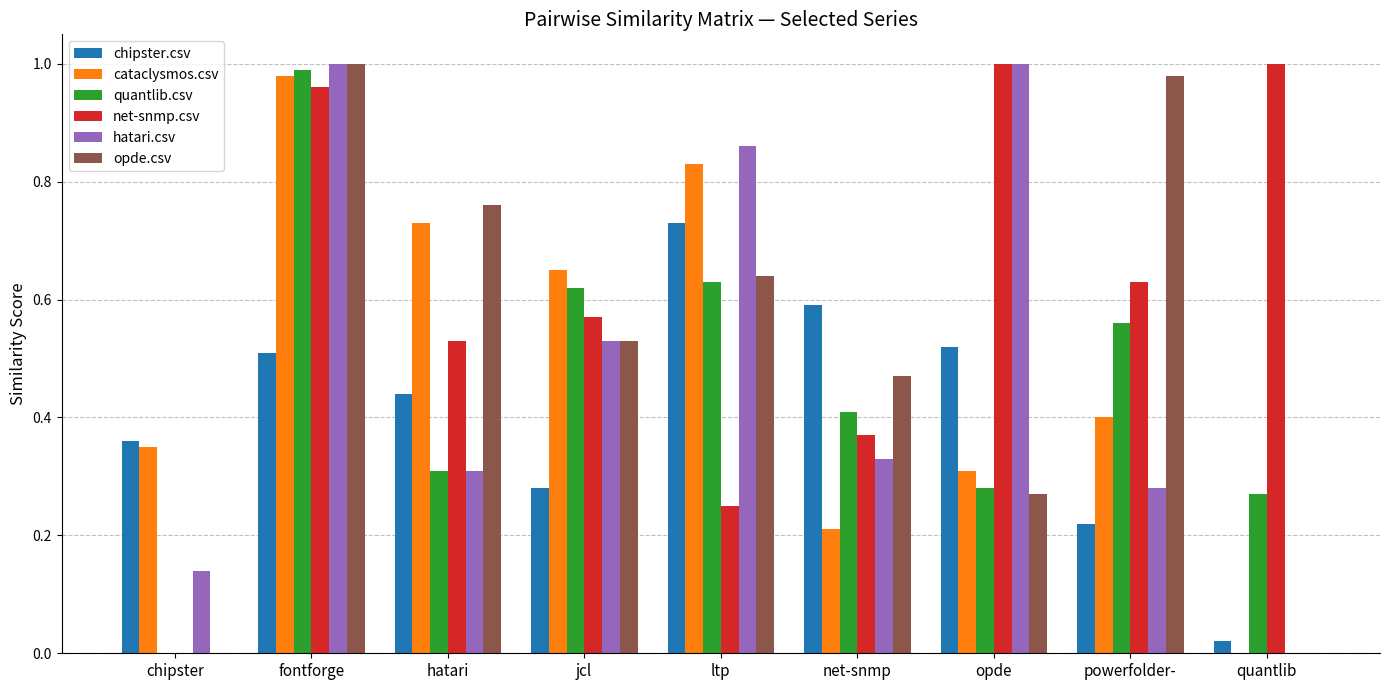

The opde.csv series shows 0.5 at jcl. True or false?

True